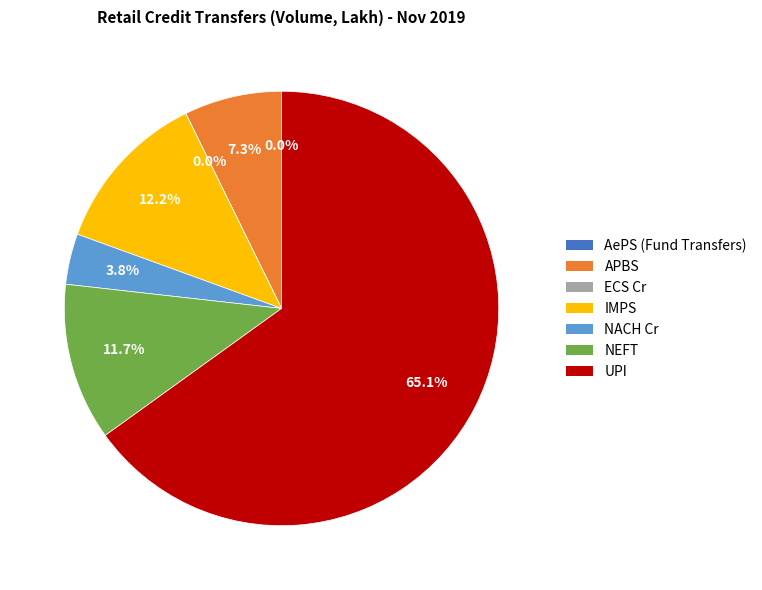

True or false: APBS accounts for 7% of the total.

True